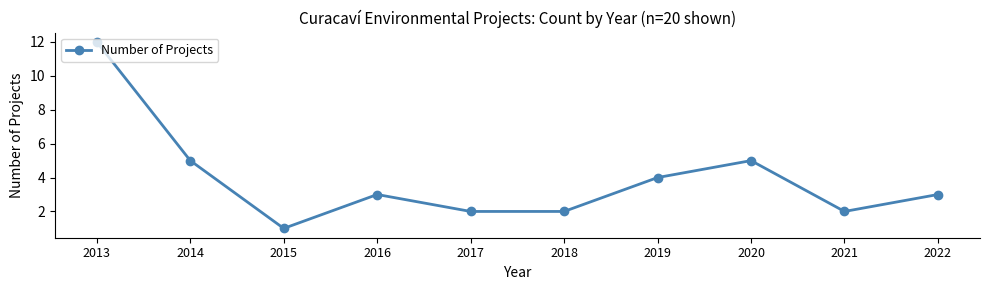

At which category does the data reach its first local valley?

2015